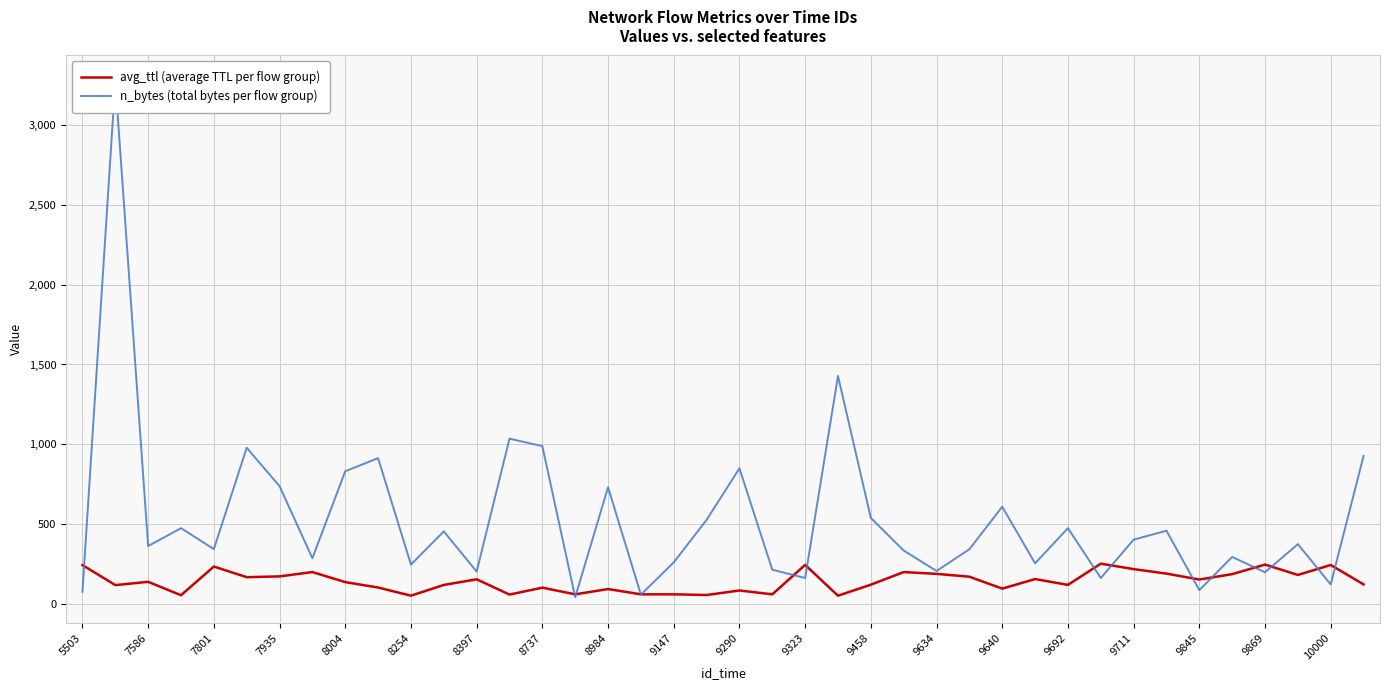

How many categories are shown in the chart?

40